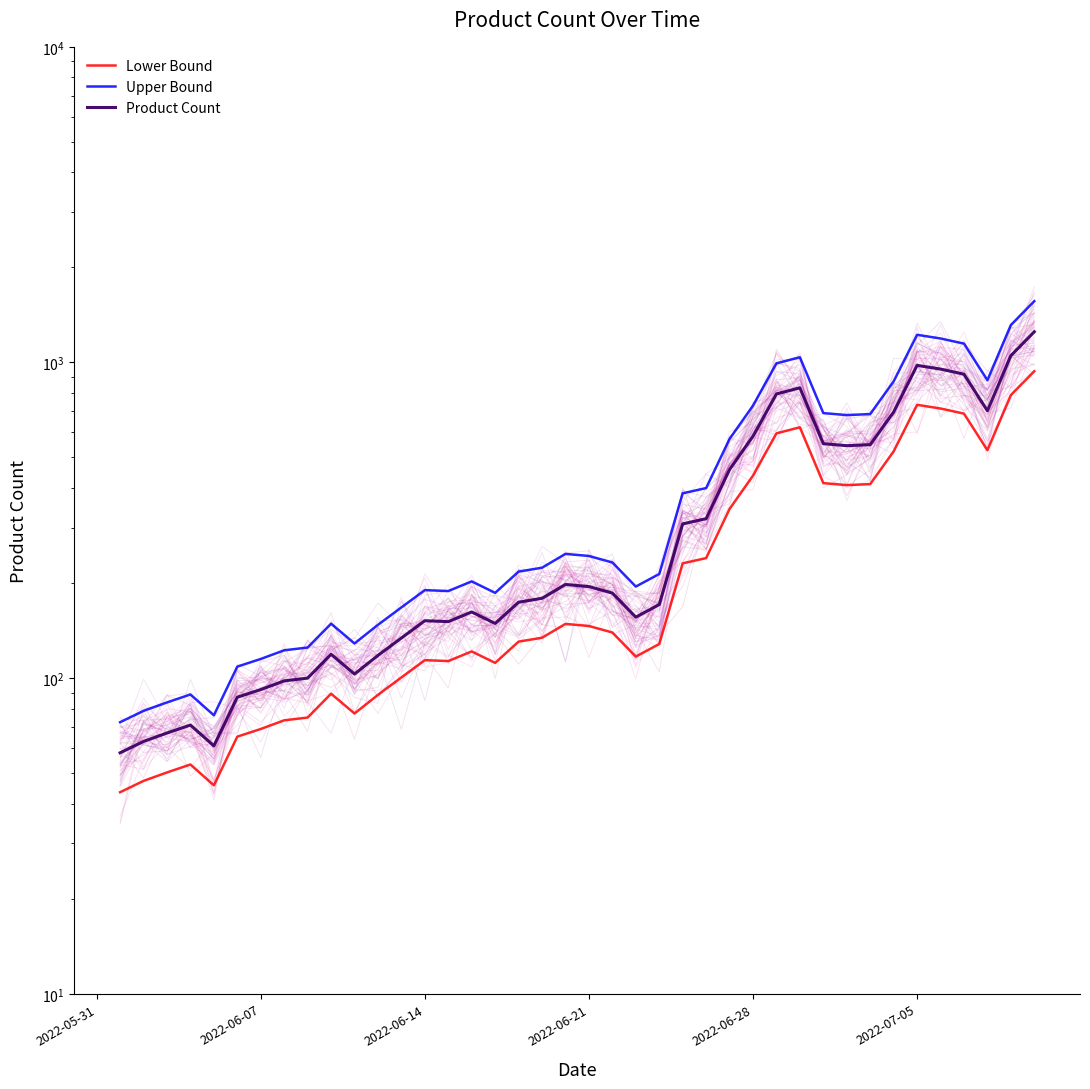

How many data points does each series have?

40